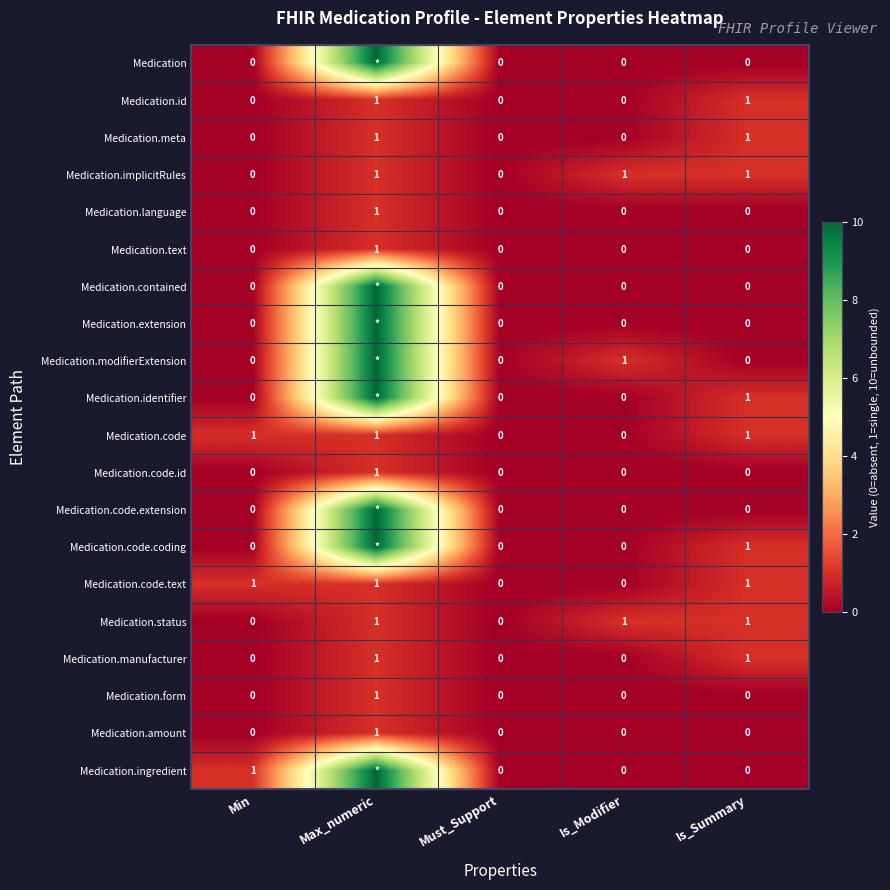

What is the approximate value of Medication.amount at Max_numeric?

1